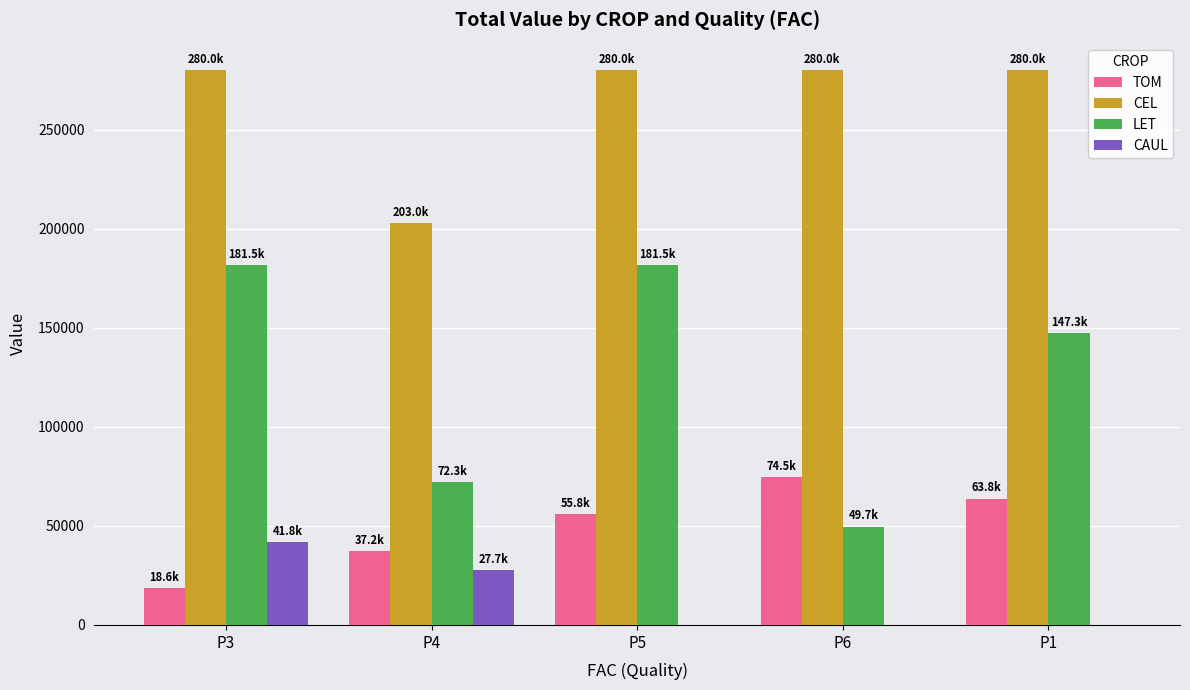

How many groups of bars are there?

5